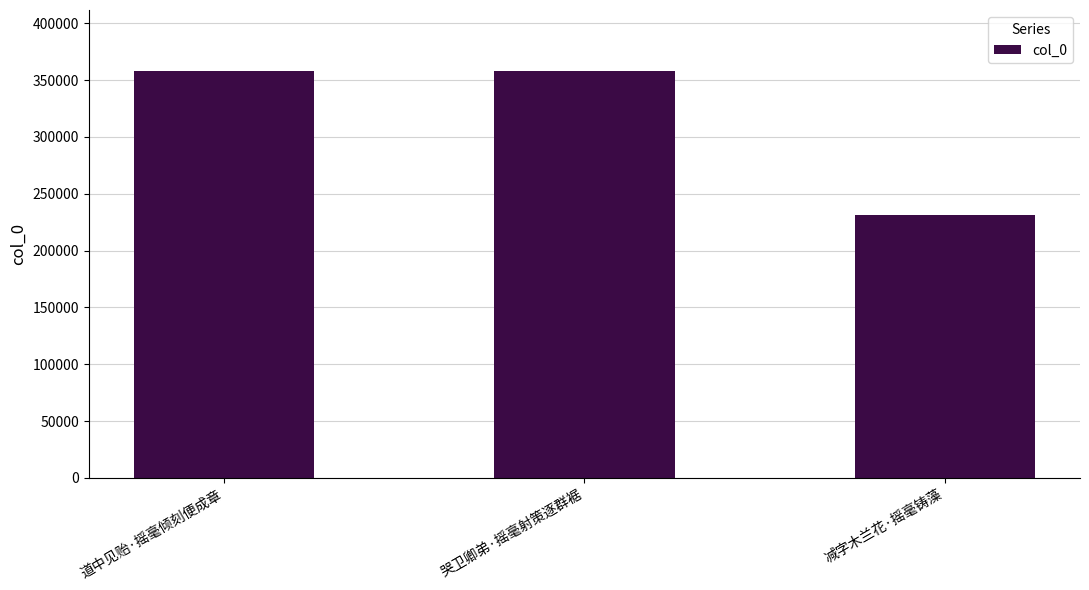

The chart shows a value of 357955 at 哭卫卿弟·摇毫射策逐群裾. True or false?

True